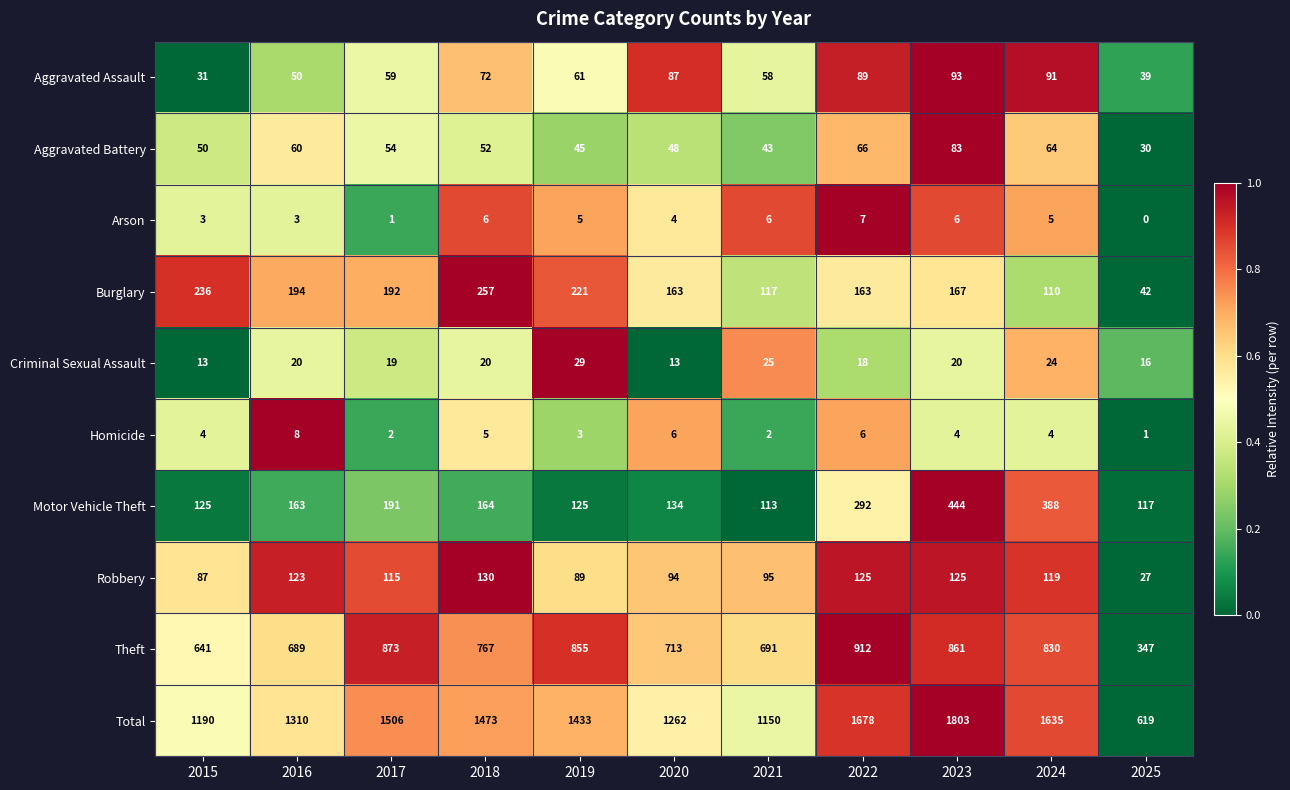

At which label is Robbery closest to 78?

2015